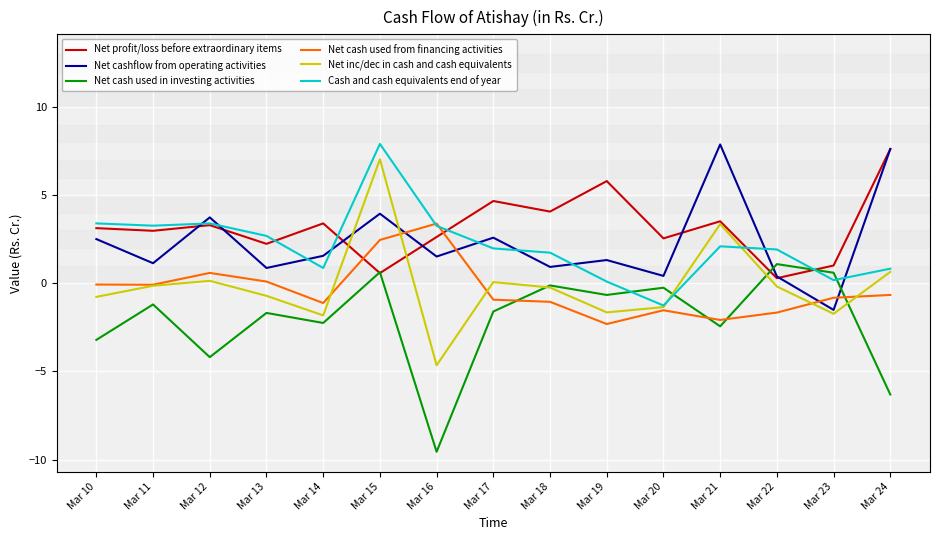

Which label corresponds to the smallest value in the chart?

Mar 16